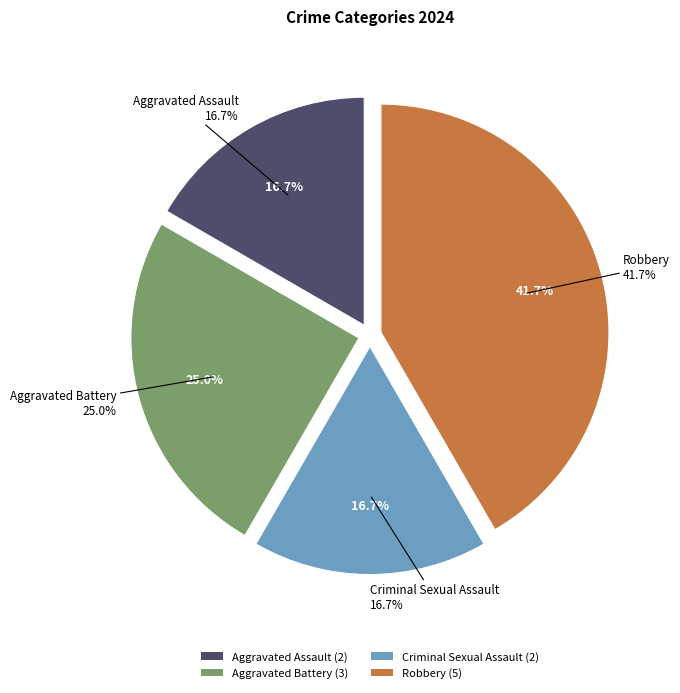

Which category has the biggest portion of the pie?

Robbery